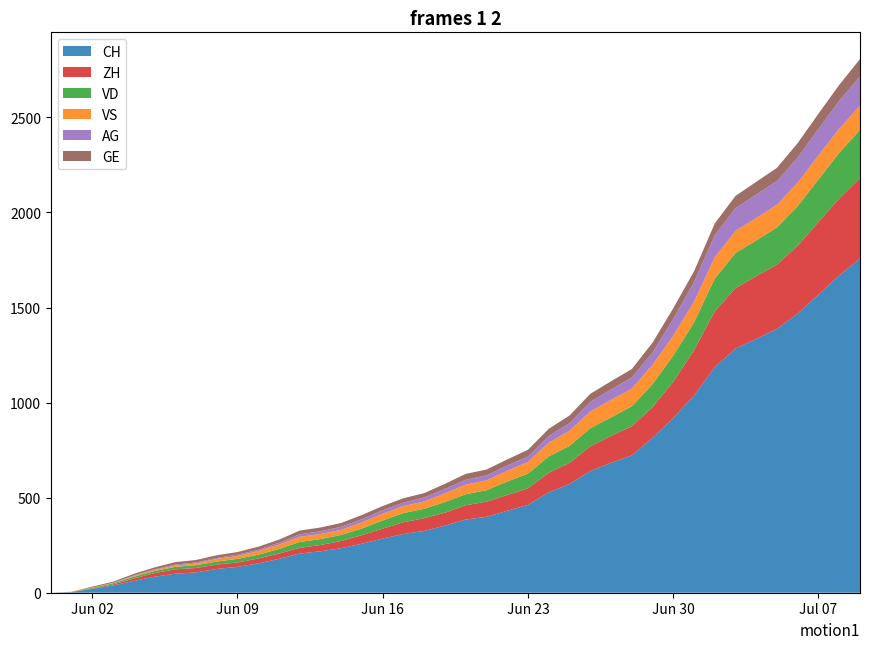

Reading left to right, list all the values displayed in this chart.

CH: 0=0	1=3	2=20	3=38	4=62	5=84	6=100	7=107	8=125	9=136	10=154	11=178	12=206	13=218	14=234	15=258	16=285	17=309	18=325	19=353	20=385	21=399	22=431	23=462	24=528	25=572	26=640	27=683	28=722	29=814	30=919	31=1037	32=1186	33=1285	34=1335	35=1388	36=1469	37=1568	38=1669	39=1758
ZH: 0=0	1=0	2=2	3=5	4=13	5=19	6=23	7=23	8=23	9=23	10=26	11=28	12=30	13=33	14=38	15=45	16=52	17=62	18=67	19=68	20=75	21=80	22=83	23=87	24=103	25=111	26=130	27=142	28=153	29=162	30=190	31=238	32=294	33=317	34=330	35=338	36=357	37=382	38=405	39=424
VD: 0=0	1=0	2=4	3=6	4=9	5=11	6=13	7=15	8=16	9=19	10=20	11=24	12=31	13=31	14=32	15=35	16=43	17=48	18=50	19=56	20=58	21=60	22=71	23=77	24=86	25=89	26=95	27=97	28=105	29=121	30=138	31=147	32=172	33=185	34=188	35=195	36=208	37=224	38=240	39=252
VS: 0=0	1=1	2=2	3=2	4=4	5=6	6=7	7=9	8=14	9=15	10=19	11=23	12=27	13=27	14=27	15=32	16=36	17=37	18=38	19=46	20=50	21=52	22=56	23=62	24=72	25=80	26=88	27=92	28=93	29=101	30=105	31=108	32=112	33=116	34=118	35=120	36=123	37=126	38=126	39=128
AG: 0=0	1=0	2=0	3=1	4=3	5=3	6=5	7=5	8=5	9=7	10=7	11=10	12=13	13=14	14=16	15=17	16=18	17=18	18=21	19=23	20=26	21=26	22=28	23=28	24=35	25=40	26=50	27=55	28=59	29=65	30=88	31=103	32=116	33=120	34=123	35=125	36=132	37=140	38=147	39=153
GE: 0=0	1=1	2=4	3=6	4=8	5=10	6=13	7=13	8=14	9=14	10=16	11=16	12=20	13=20	14=20	15=22	16=22	17=23	18=23	19=27	20=31	21=31	22=32	23=36	24=38	25=40	26=43	27=43	28=44	29=52	30=56	31=57	32=62	33=64	34=67	35=69	36=76	37=80	38=84	39=92